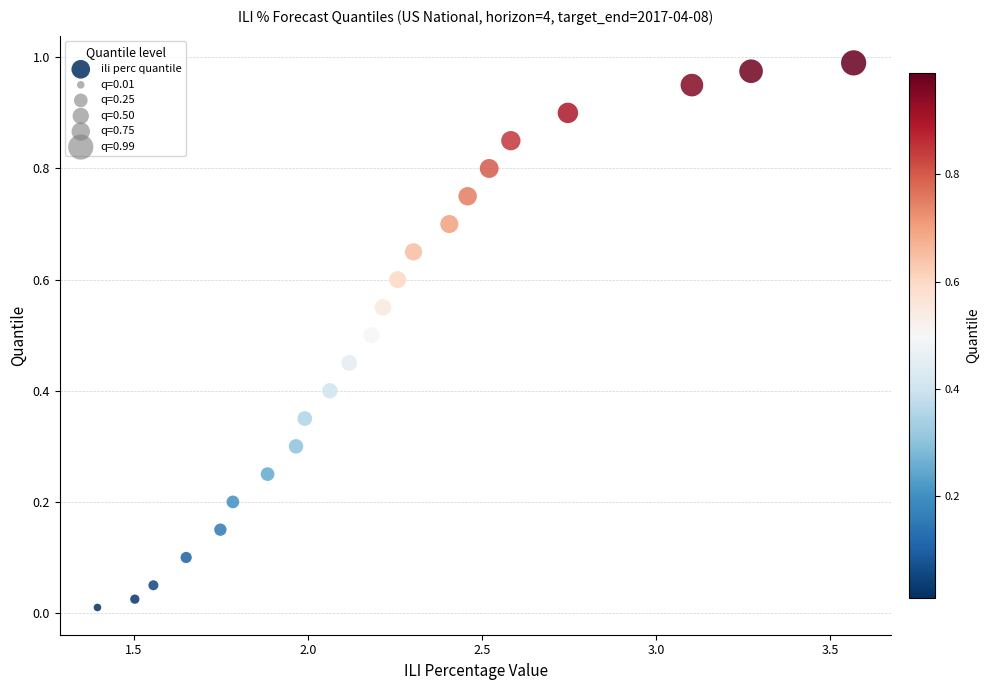

What is the range of X values (max minus min)?

2.2